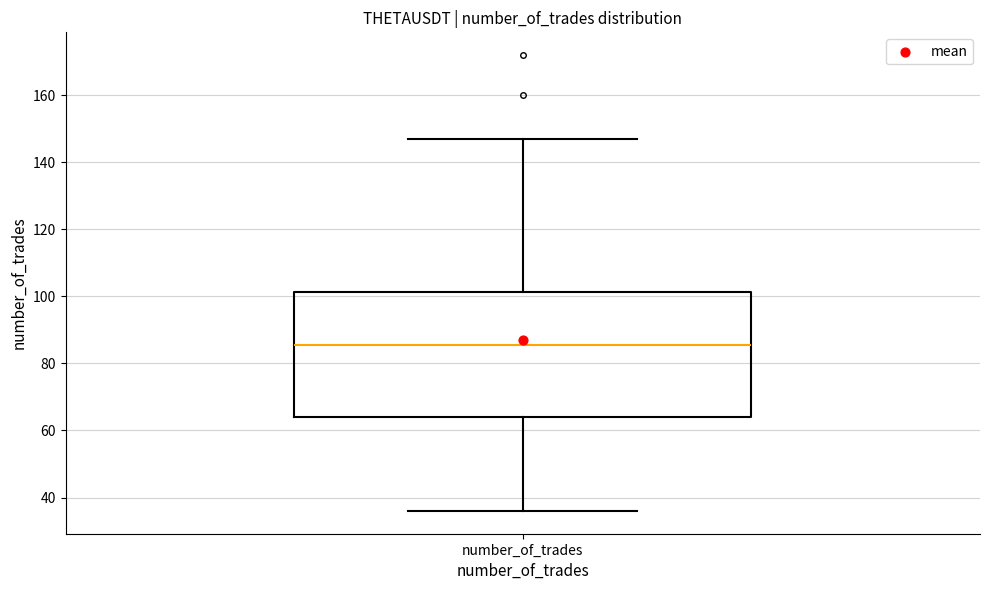

Where is the upper edge of the box for number_of_trades on the y-axis? The values are not printed on the chart, so give them approximately, as read against the axis.

102